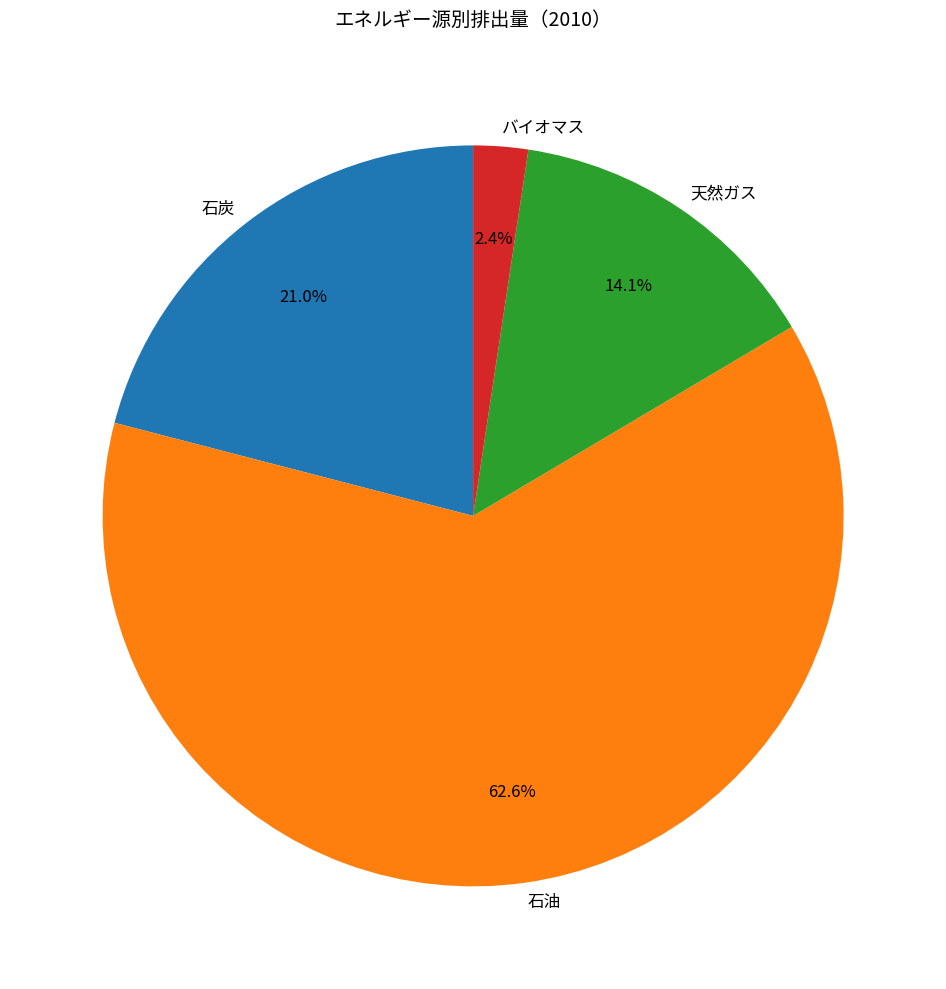

Does 石炭 account for over 50% of the chart?

No